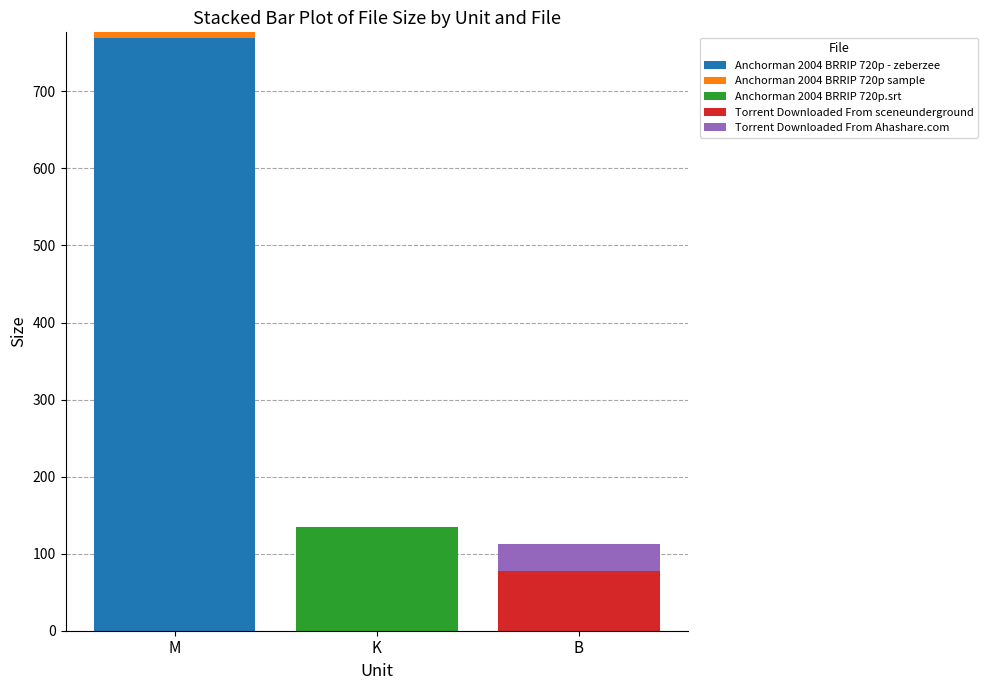

The Anchorman 2004 BRRIP 720p - zeberzee series shows 516.9 at M. True or false?

False